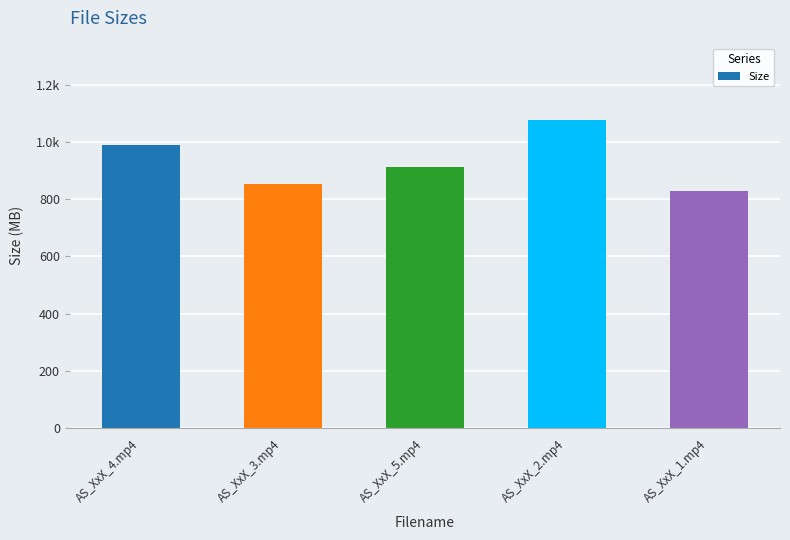

At which label is the value closest to 952?

AS_XxX_4.mp4